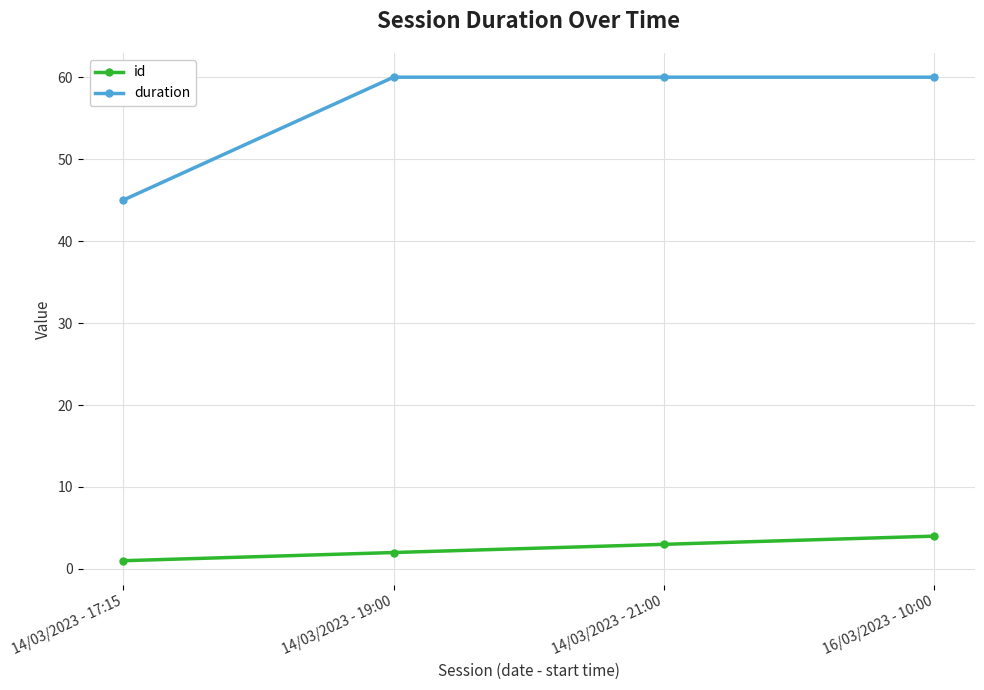

Reading left to right, list all the values displayed in this chart.

id: 14/03/2023 - 17:15=1	14/03/2023 - 19:00=2	14/03/2023 - 21:00=3	16/03/2023 - 10:00=4
duration: 14/03/2023 - 17:15=45	14/03/2023 - 19:00=60	14/03/2023 - 21:00=60	16/03/2023 - 10:00=60